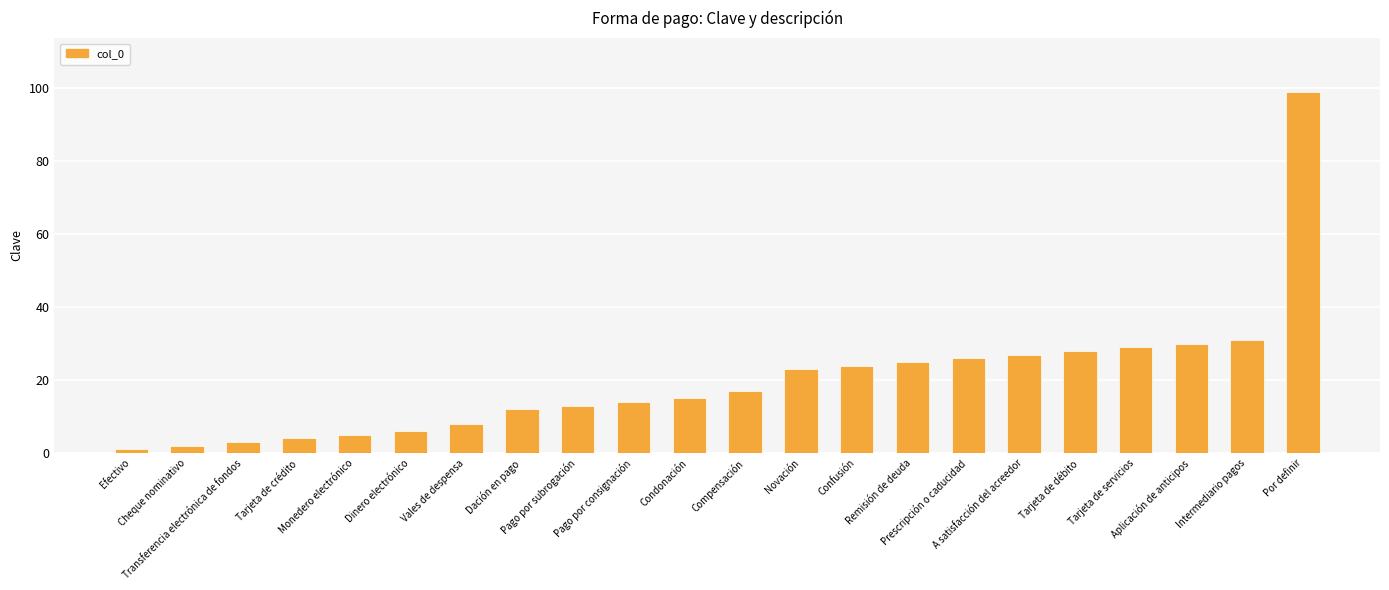

What is the difference between the second highest and second lowest values?

29